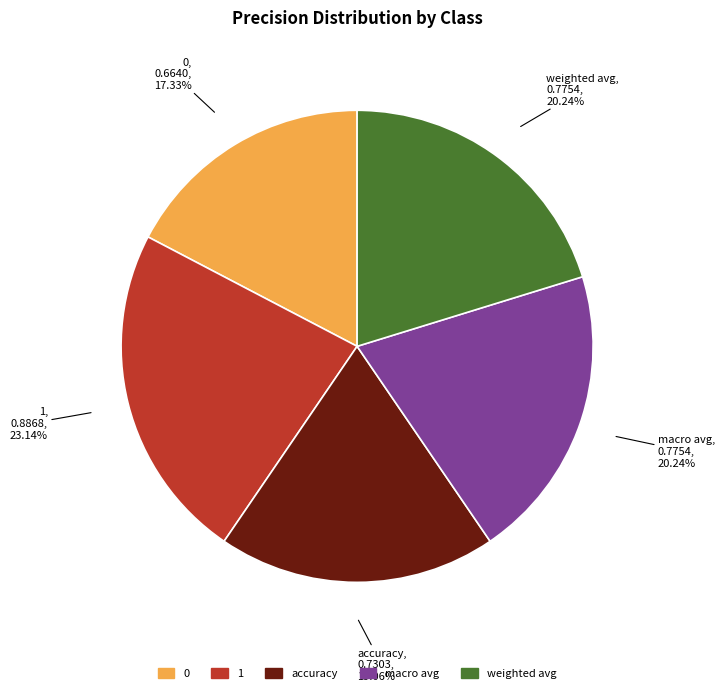

True or false: macro avg accounts for 20% of the total.

True